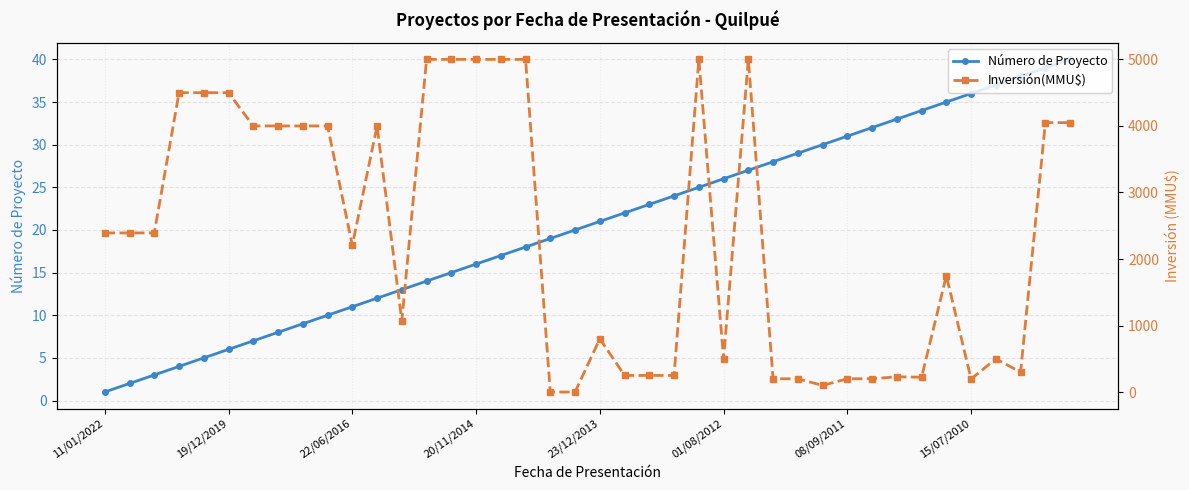

What is the sum of the Número de Proyecto values at 12 and 16?

30